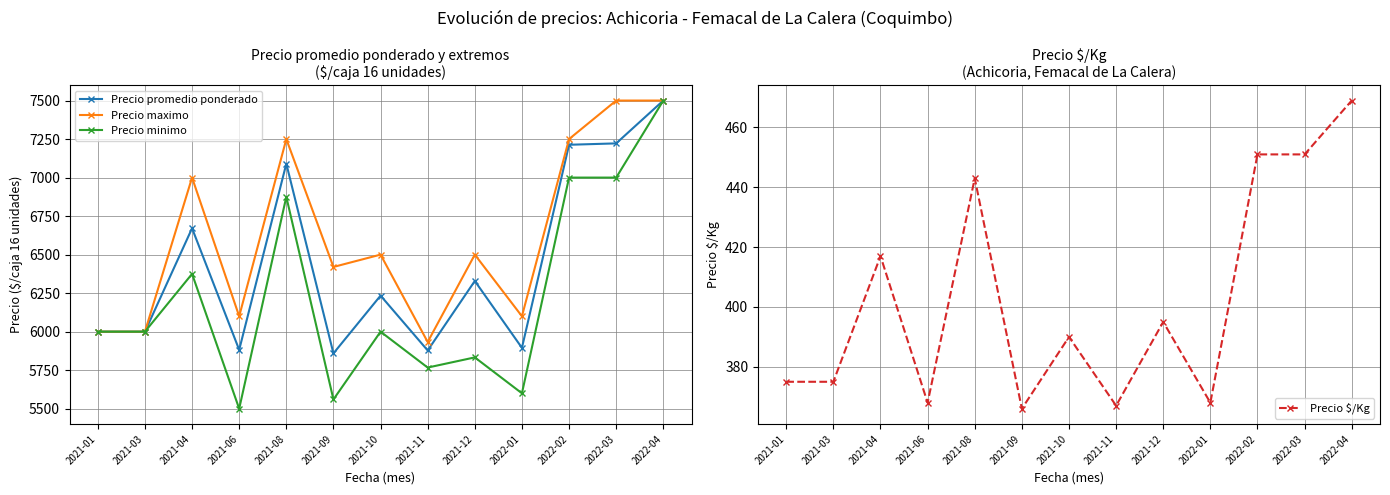

At how many categories does at least one series exceed 2567?

13